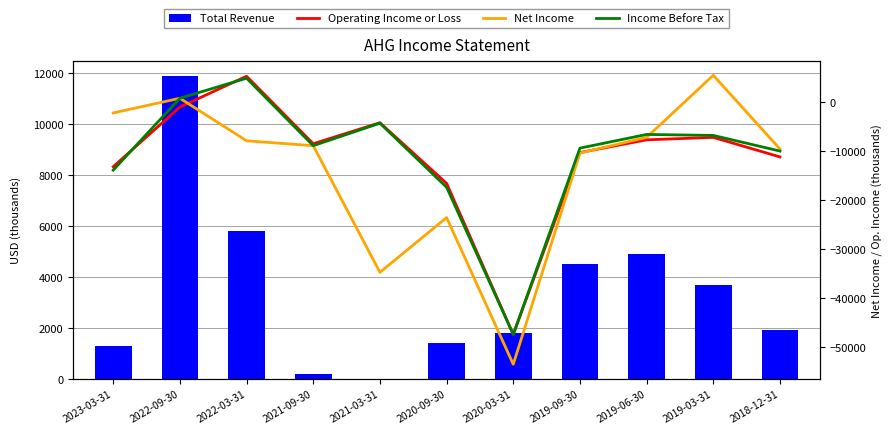

Reading left to right, transcribe all the data shown in this chart.

Total Revenue: 2023-03-31=1300	2022-09-30=11900	2022-03-31=5800	2021-09-30=200	2021-03-31=0	2020-09-30=1400	2020-03-31=1800	2019-09-30=4500	2019-06-30=4900	2019-03-31=3700	2018-12-31=1900
Operating Income or Loss: 2023-03-31=-13200	2022-09-30=-1000	2022-03-31=5300	2021-09-30=-8500	2021-03-31=-4200	2020-09-30=-16600	2020-03-31=-47500	2019-09-30=-10300	2019-06-30=-7700	2019-03-31=-7200	2018-12-31=-11200
Net Income: 2023-03-31=-2200	2022-09-30=800	2022-03-31=-7900	2021-09-30=-8900	2021-03-31=-34800	2020-09-30=-23600	2020-03-31=-53600	2019-09-30=-10400	2019-06-30=-7200	2019-03-31=5500	2018-12-31=-9600
Income Before Tax: 2023-03-31=-13900	2022-09-30=800	2022-03-31=4900	2021-09-30=-8900	2021-03-31=-4300	2020-09-30=-17400	2020-03-31=-47500	2019-09-30=-9400	2019-06-30=-6600	2019-03-31=-6800	2018-12-31=-10000